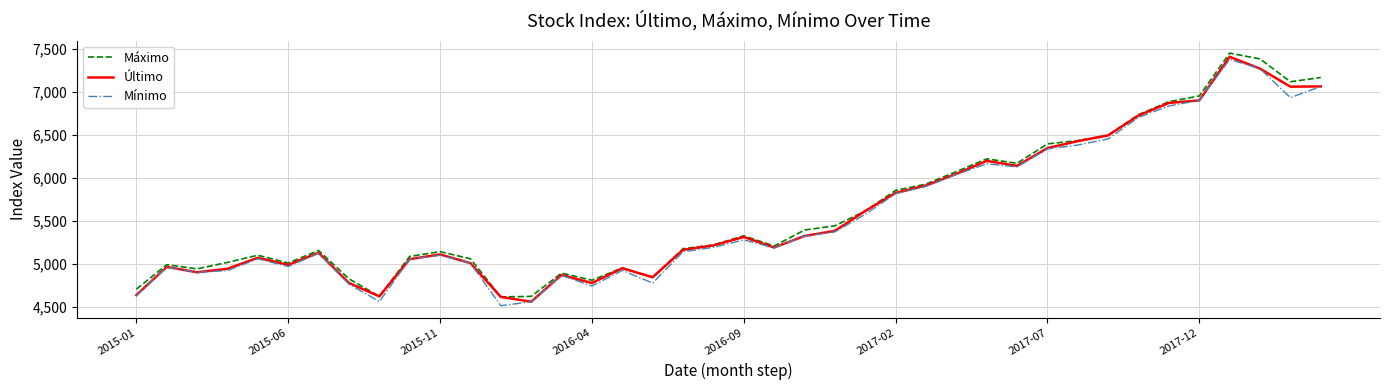

What is the lowest value of the Mínimo series?

4511.3